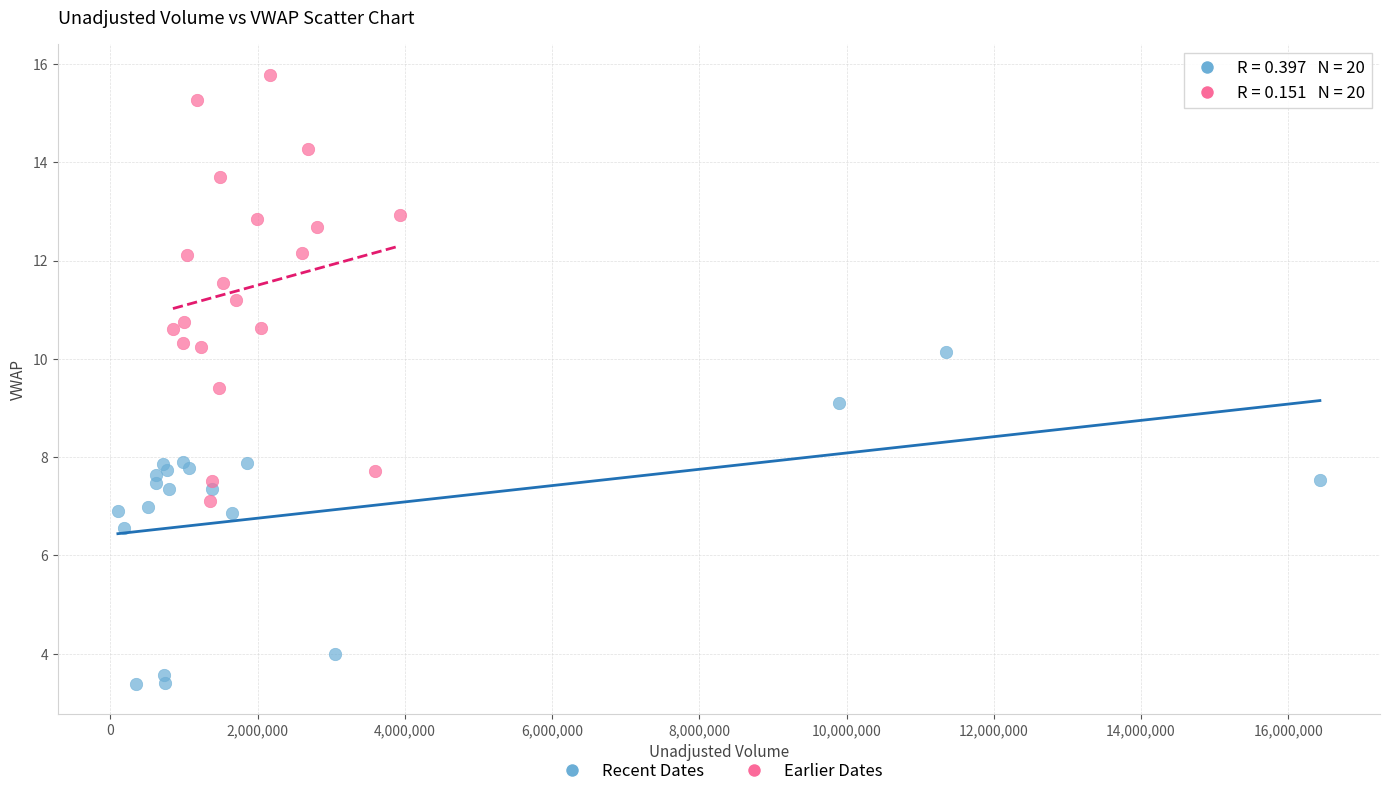

Which series has the widest spread of Y values?

Earlier Dates